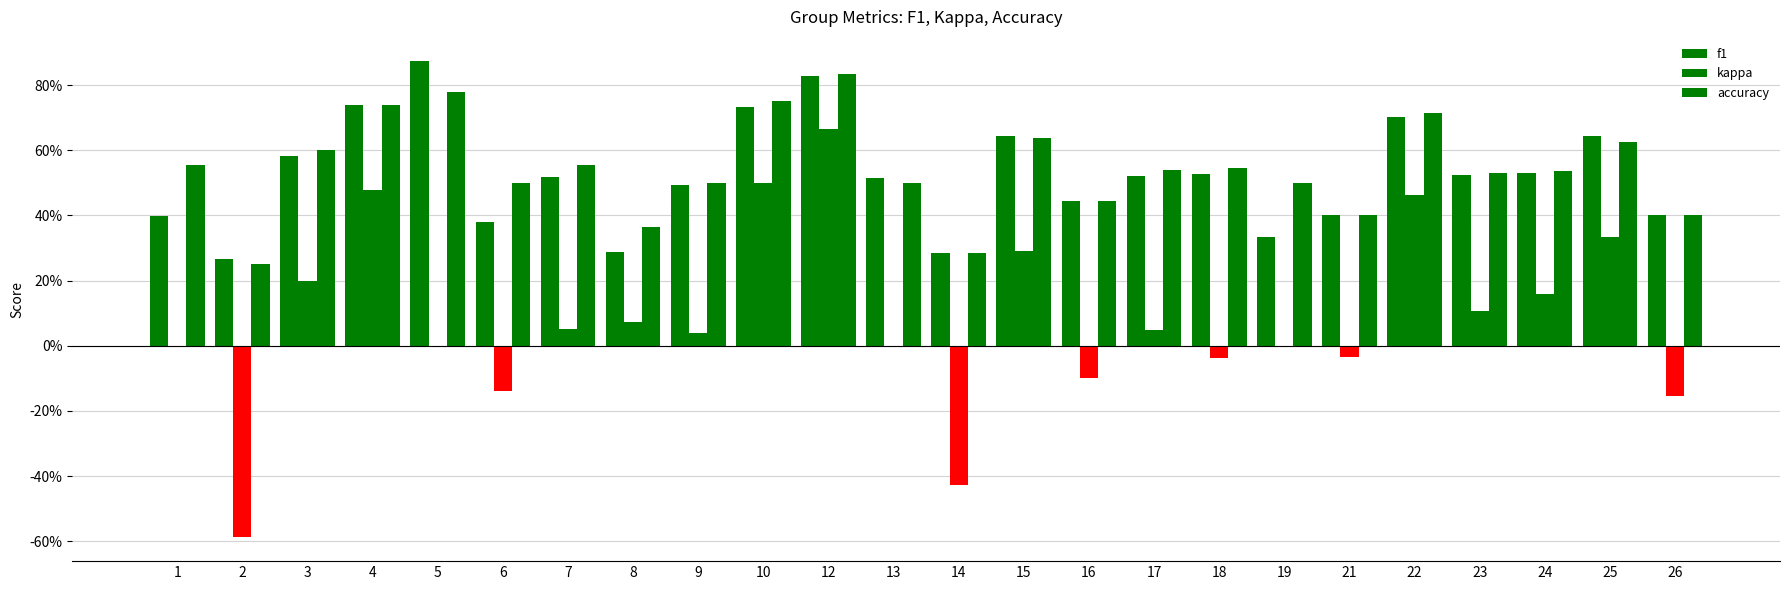

Are the bars horizontal?

No